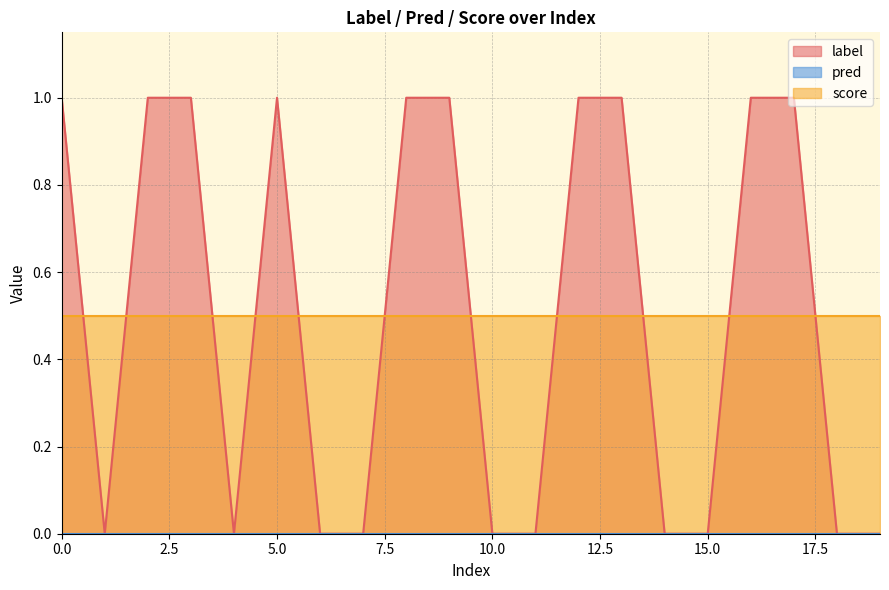

Which series changed the most between 3 and 9?

label